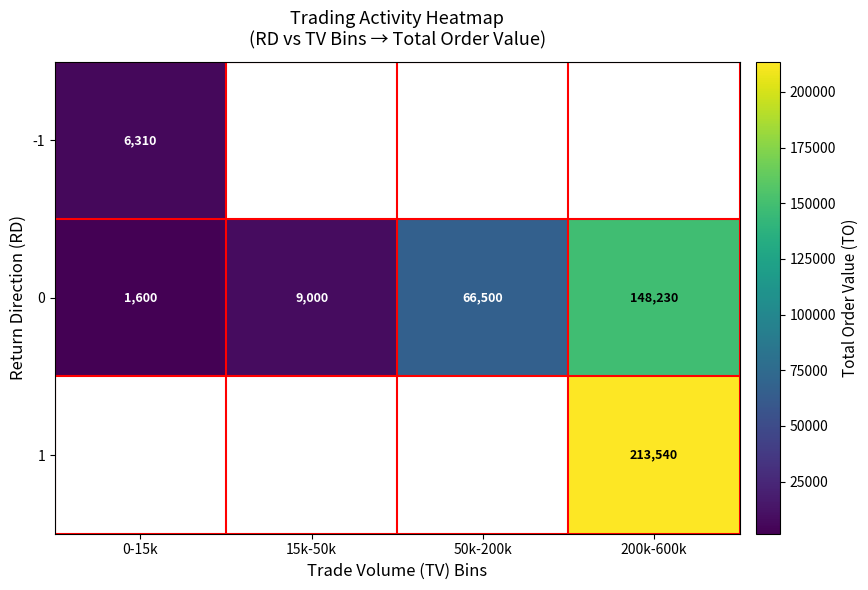

What is the difference between the second highest and second lowest values in the 0 series?

57500